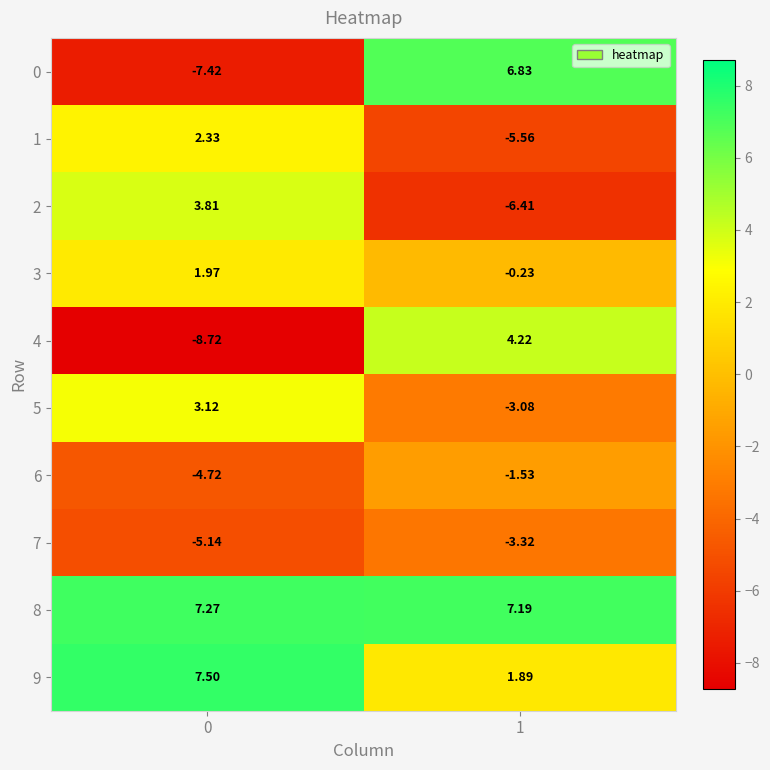

Reading left to right, list all the values displayed in this chart.

0: 0=-7.4	1=6.8
1: 0=2.3	1=-5.6
2: 0=3.8	1=-6.4
3: 0=2.0	1=-0.2
4: 0=-8.7	1=4.2
5: 0=3.1	1=-3.1
6: 0=-4.7	1=-1.5
7: 0=-5.1	1=-3.3
8: 0=7.3	1=7.2
9: 0=7.5	1=1.9